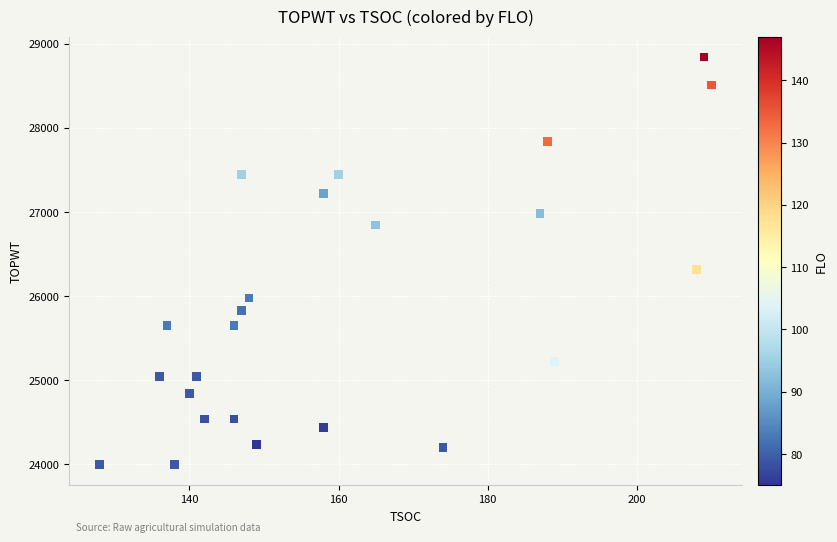

What is the range of X values (max minus min)?

82